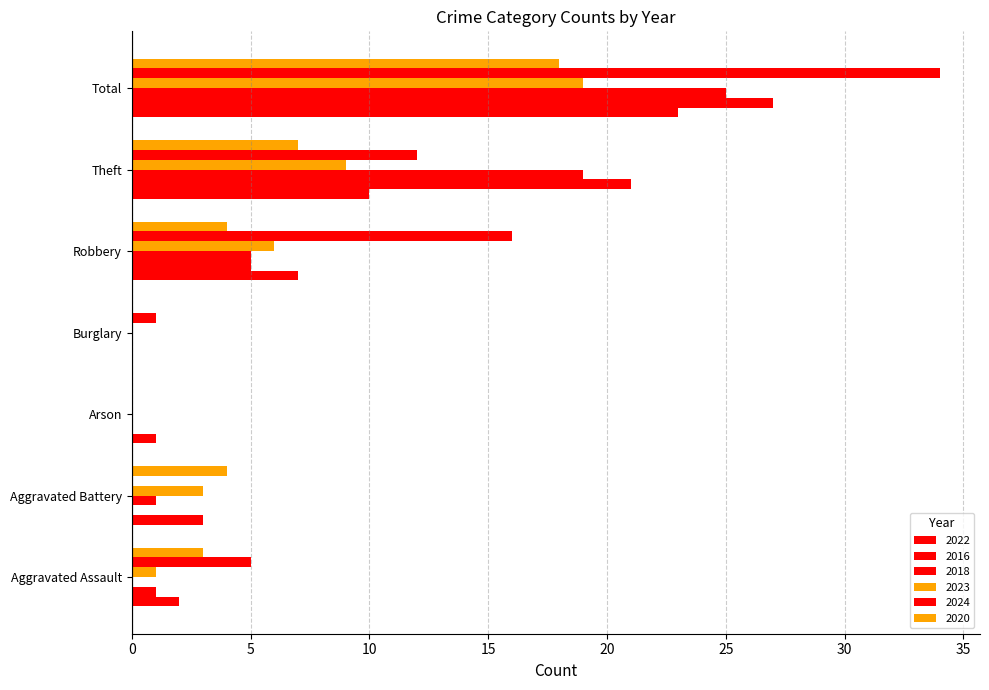

What is the value of the 2024 bar at the 5th from the left?

16